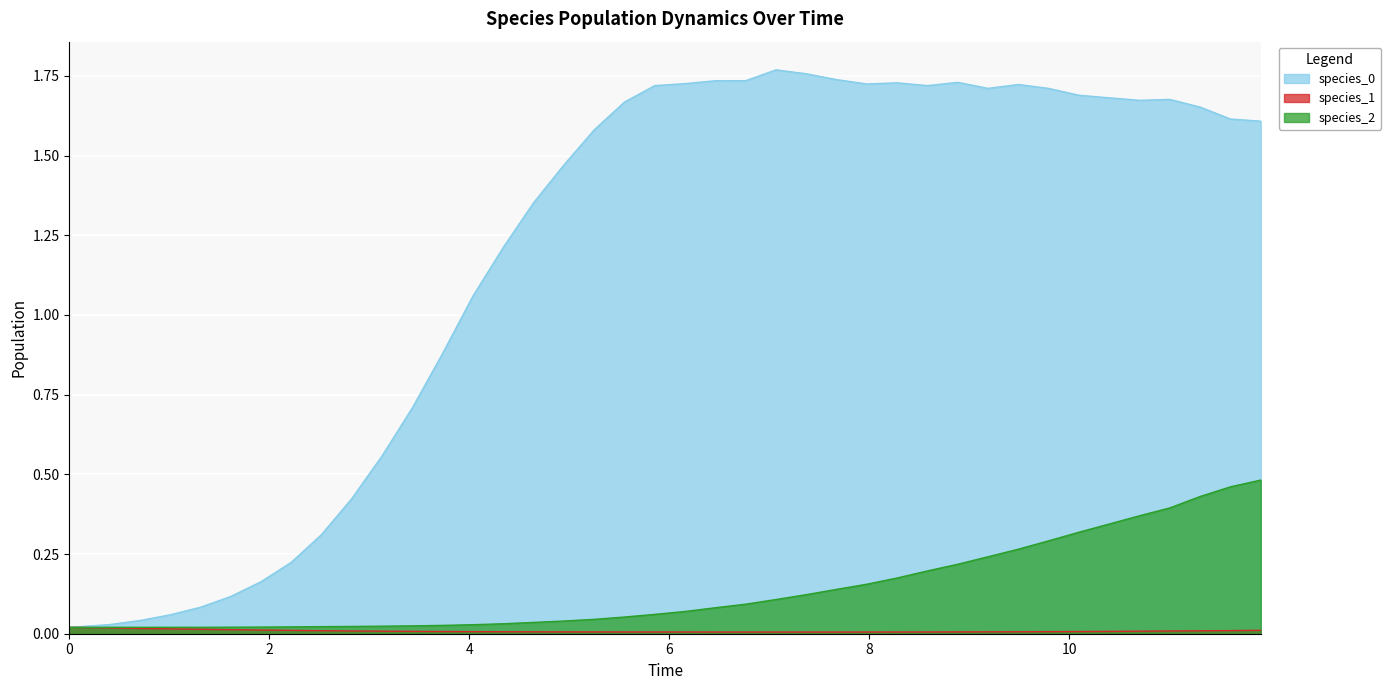

At 11.915151515151514, list the series in order from smallest to largest.

species_1, species_2, species_0